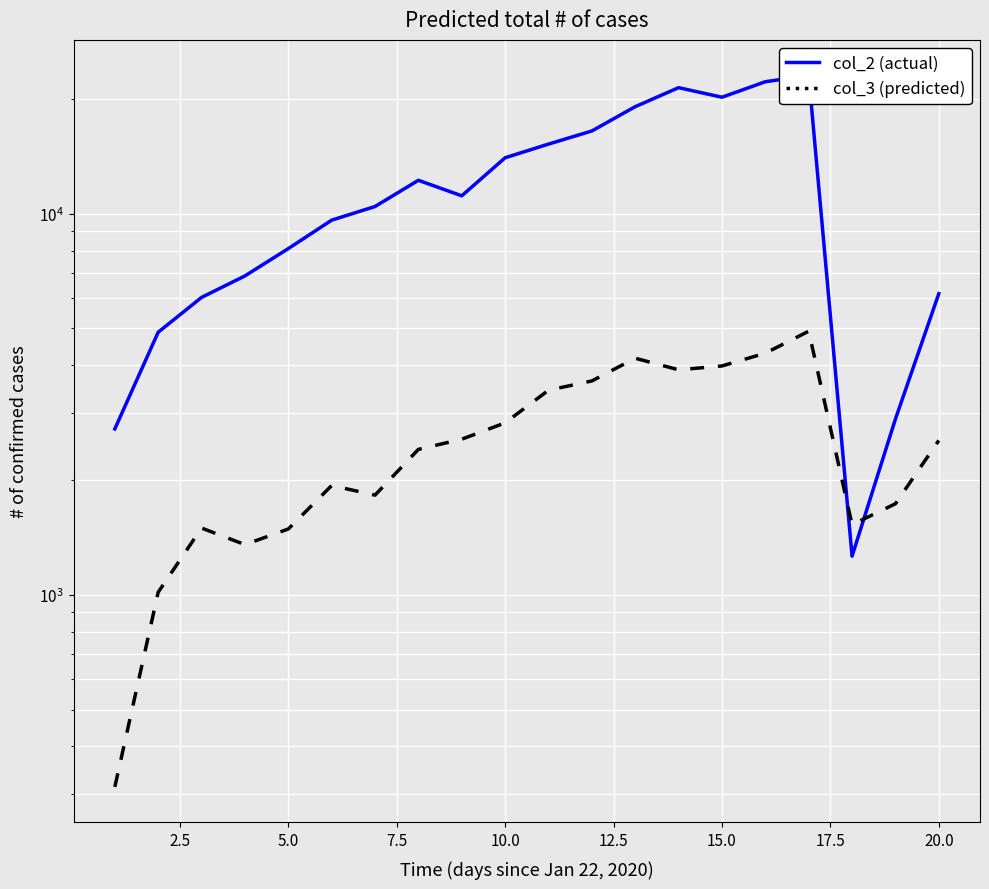

What is the average value of the col_3 (predicted) series?

2569.0